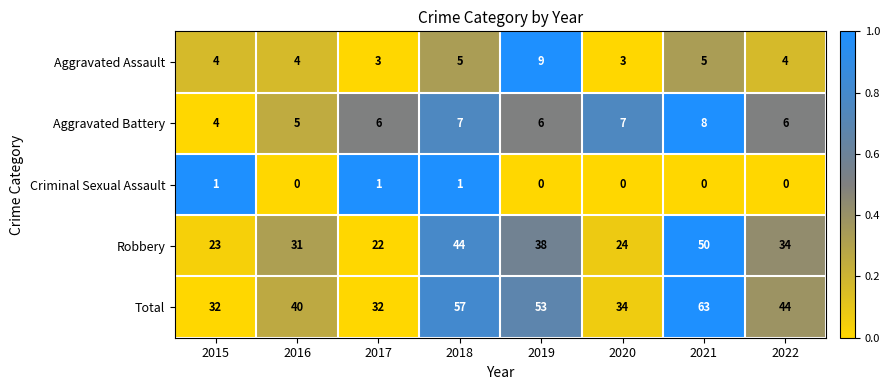

Which series has the widest spread of values?

Total